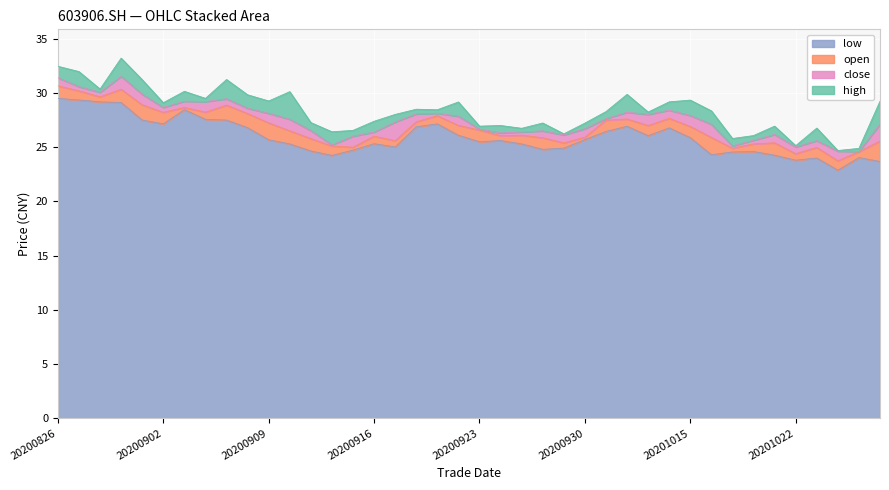

What is the sum of the open values at 20200929 and 20200911?

51.2